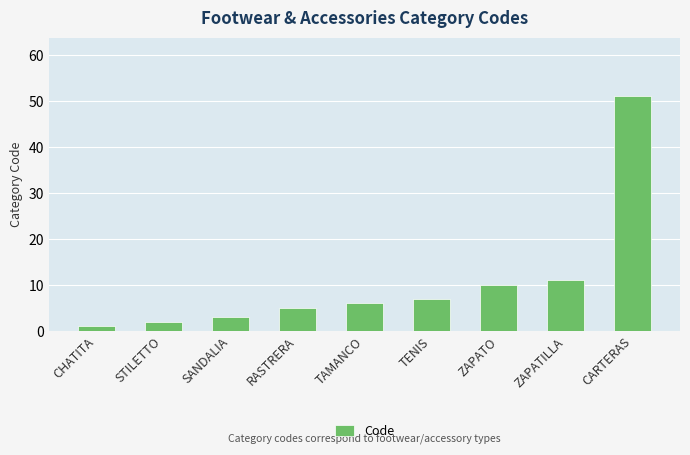

What is the average value?

11